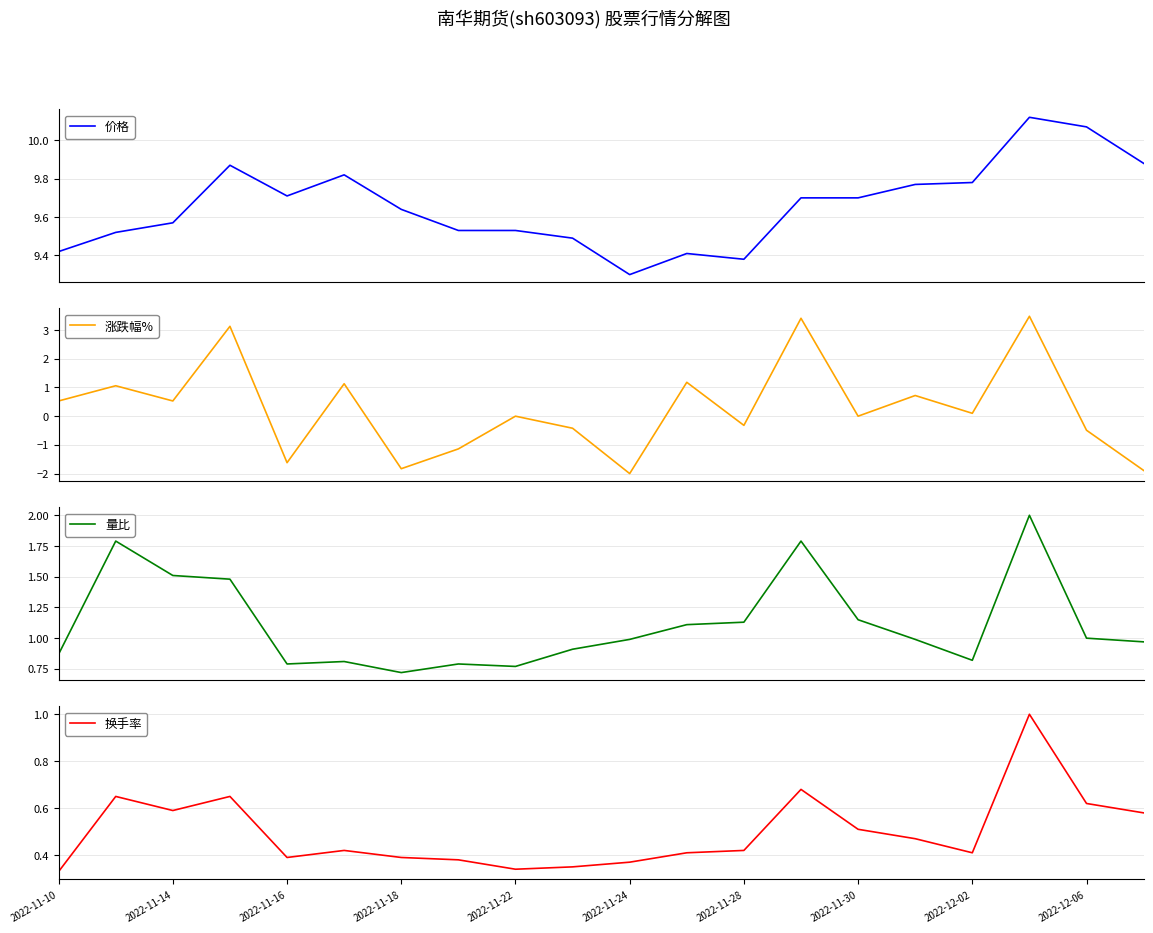

What is the highest value of the 涨跌幅% series?

3.5